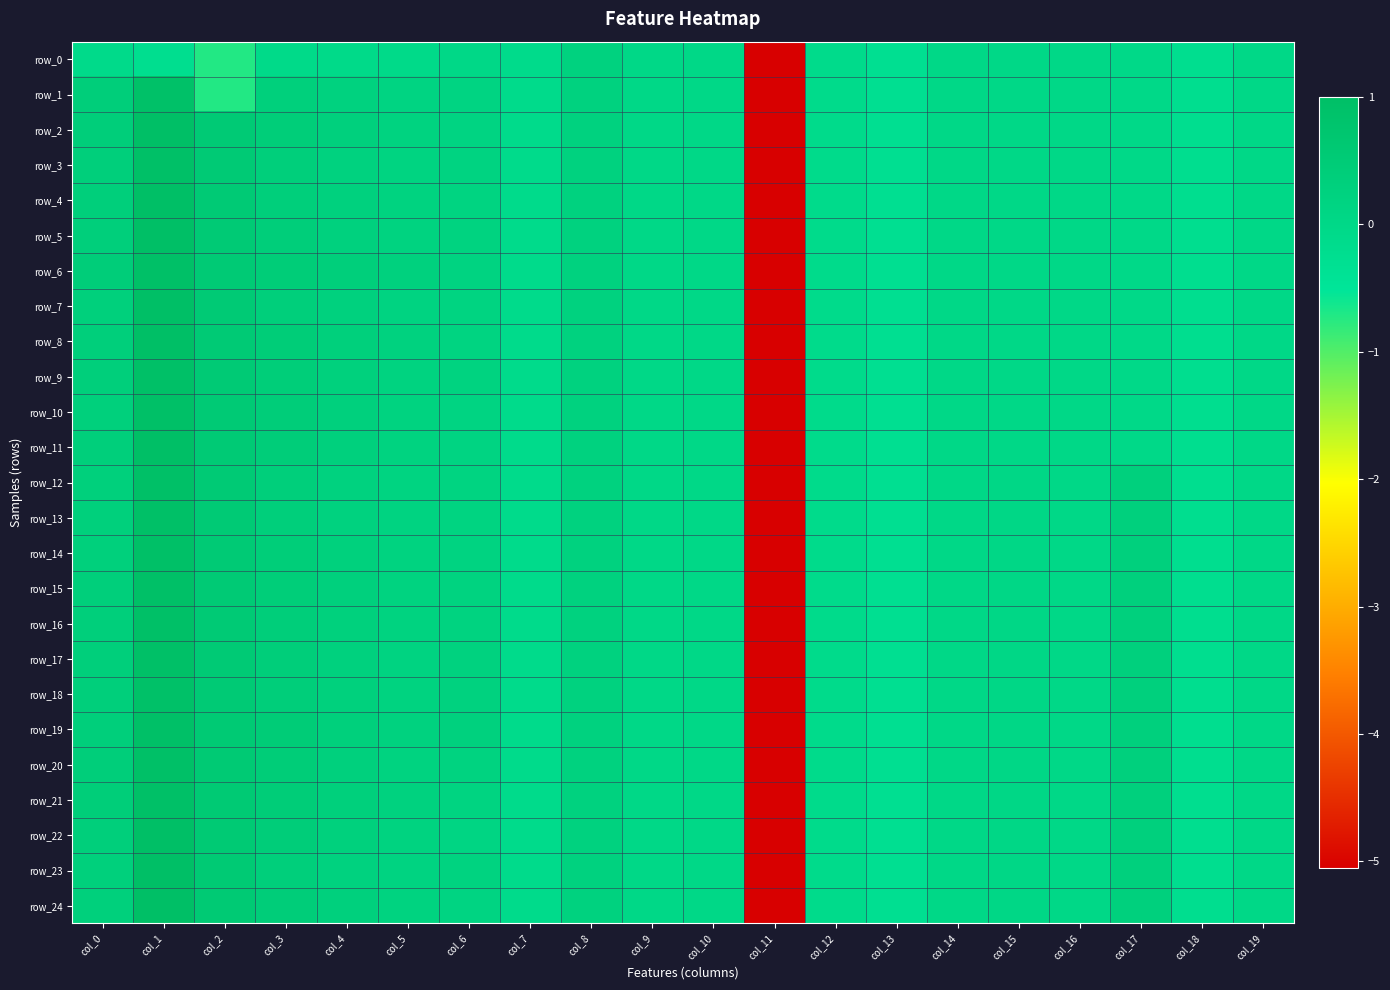

Rank the series at col_3 from lowest to highest value.

row_0, row_1, row_13, row_3, row_12, row_23, row_7, row_4, row_17, row_5, row_16, row_18, row_2, row_9, row_14, row_15, row_11, row_10, row_22, row_24, row_20, row_6, row_21, row_8, row_19